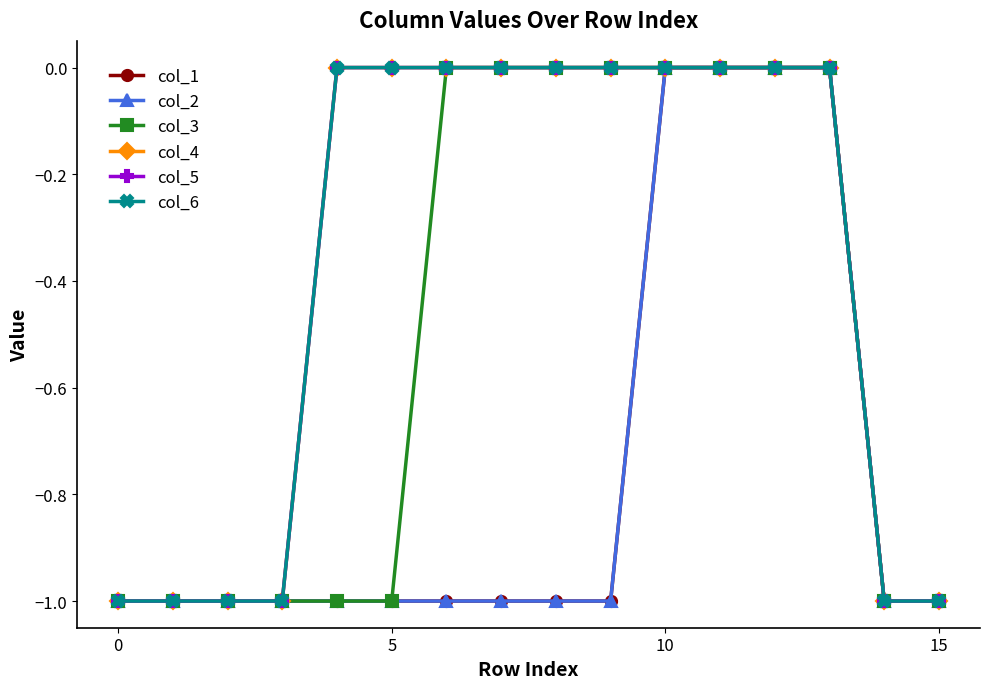

Does the chart have visible grid lines?

No